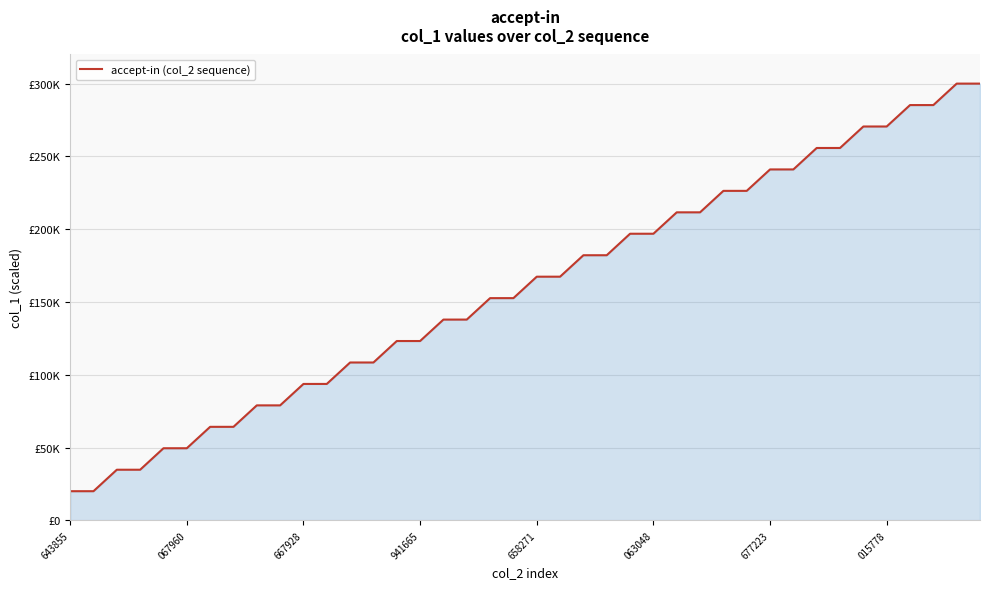

What is the label of the 14th point from the right?

26